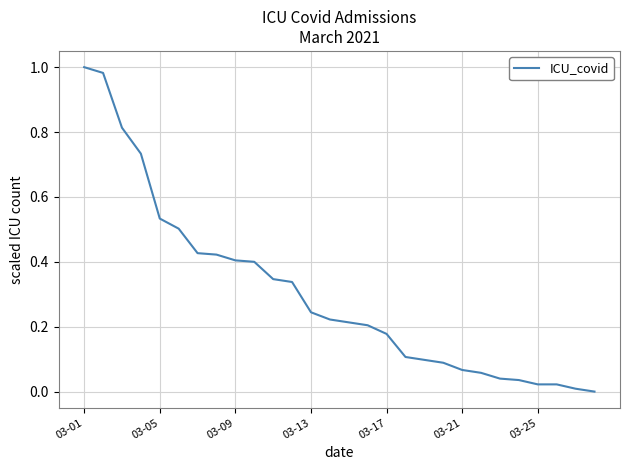

Does the chart display data point markers on the line(s)?

No